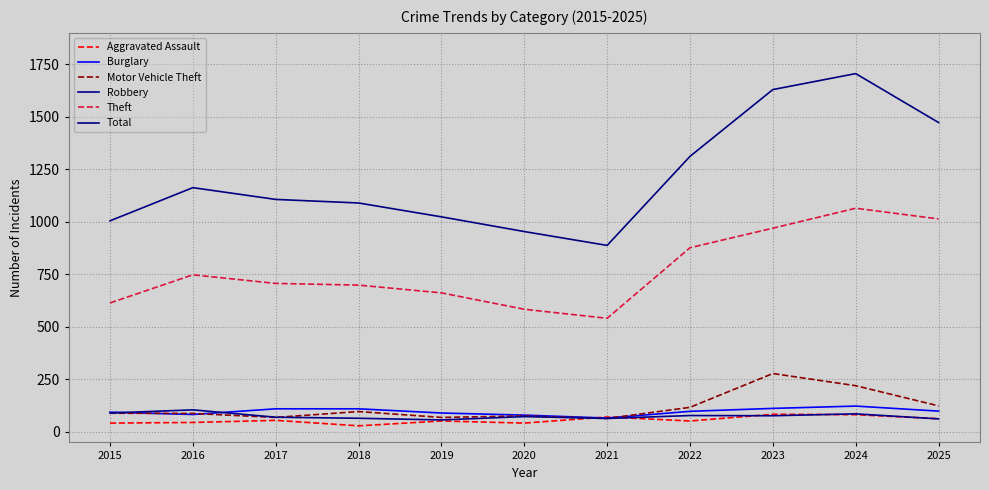

True or false: Theft and Burglary intersect in this chart.

False